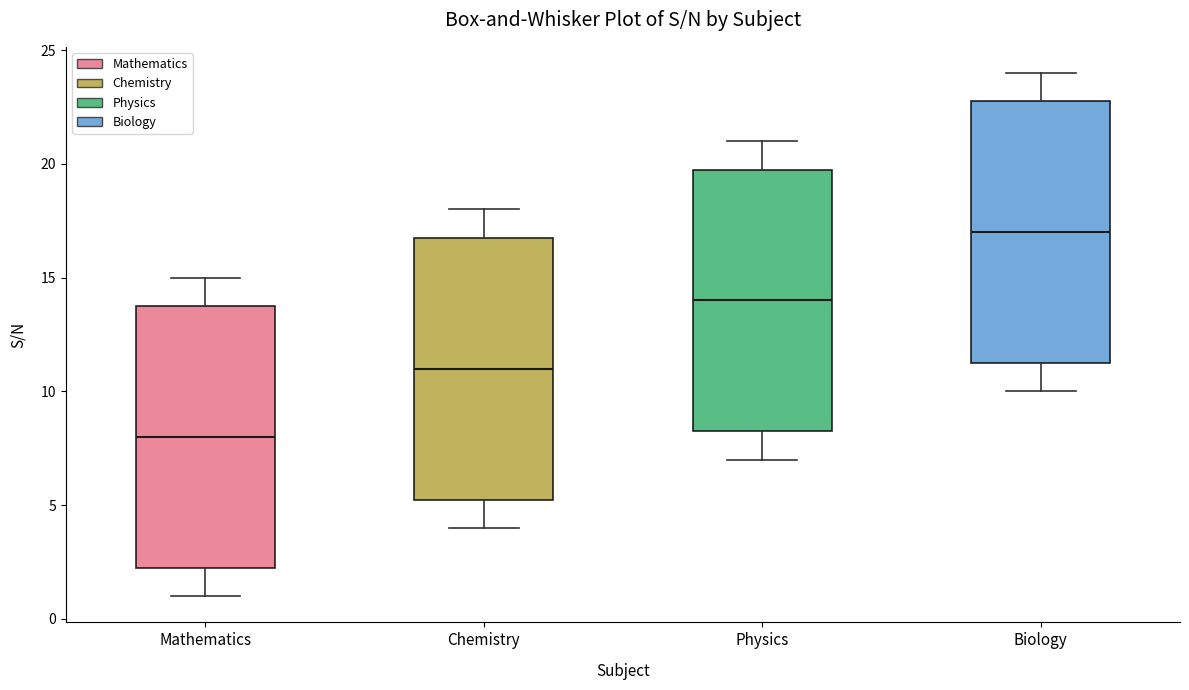

Where does the lower whisker of the box for Chemistry end on the y-axis? The values are not printed on the chart, so give them approximately, as read against the axis.

4.0